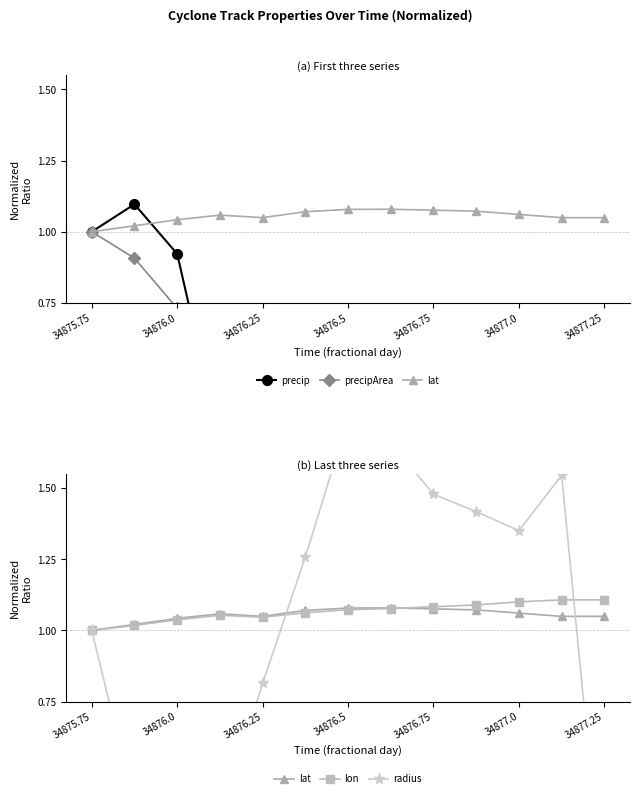

What are all the series names shown in the legend?

precip, precipArea, lat, lon, radius